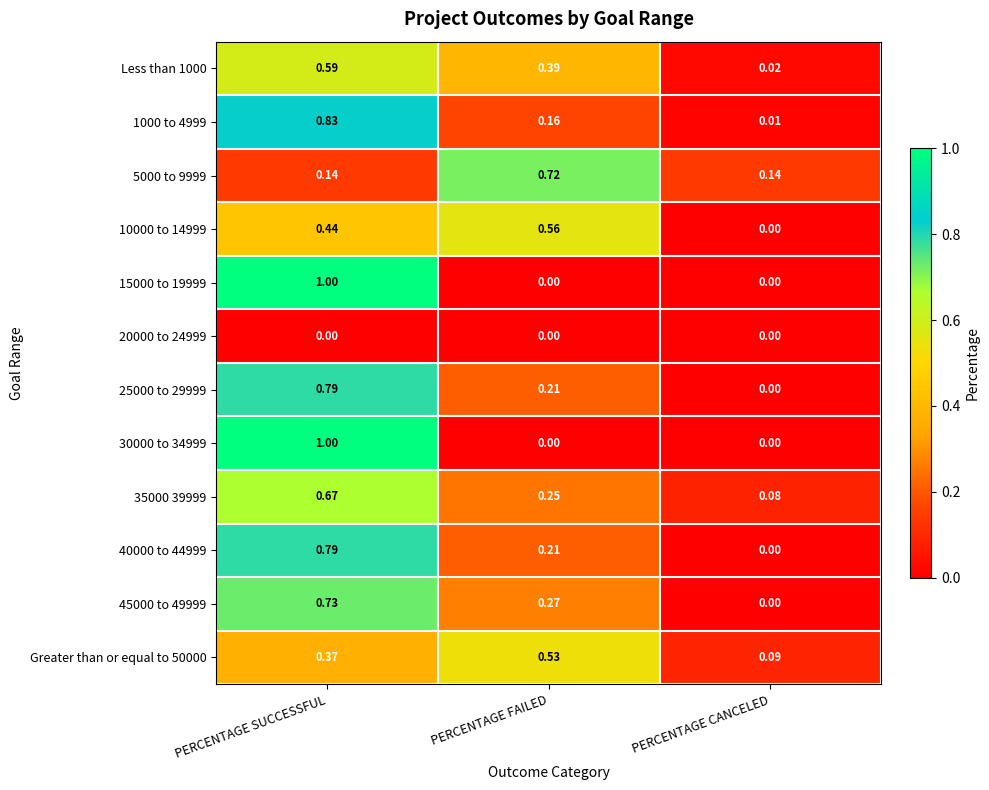

At which category is the sum across all series the highest?

PERCENTAGE SUCCESSFUL